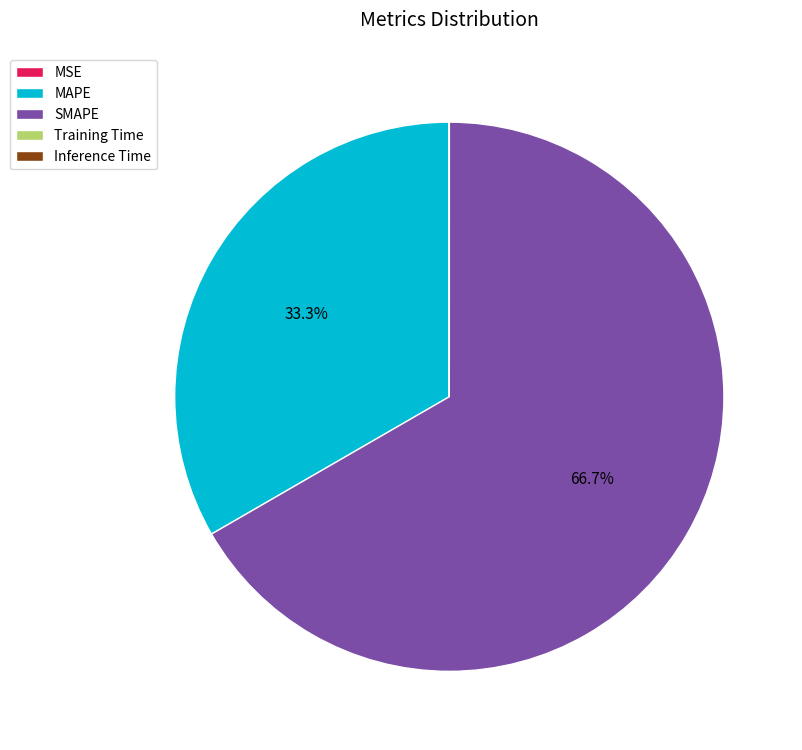

Which slice is the largest?

SMAPE